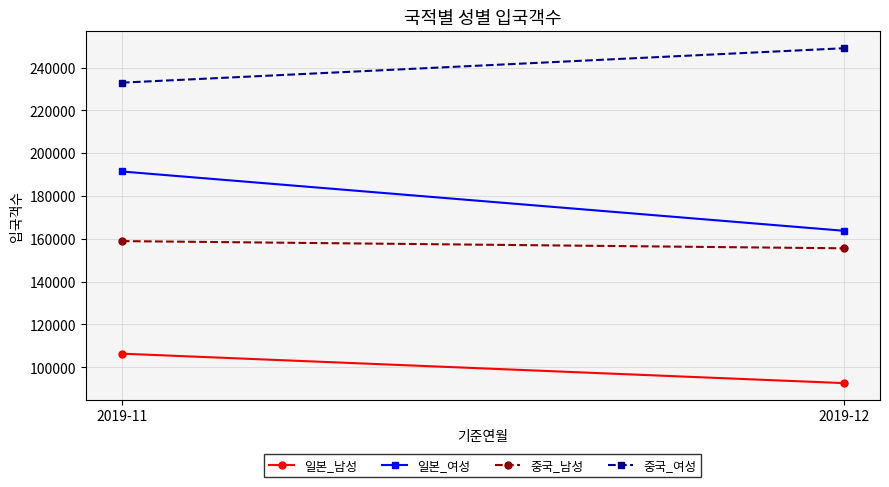

Is this an area chart (filled region under the line)?

No